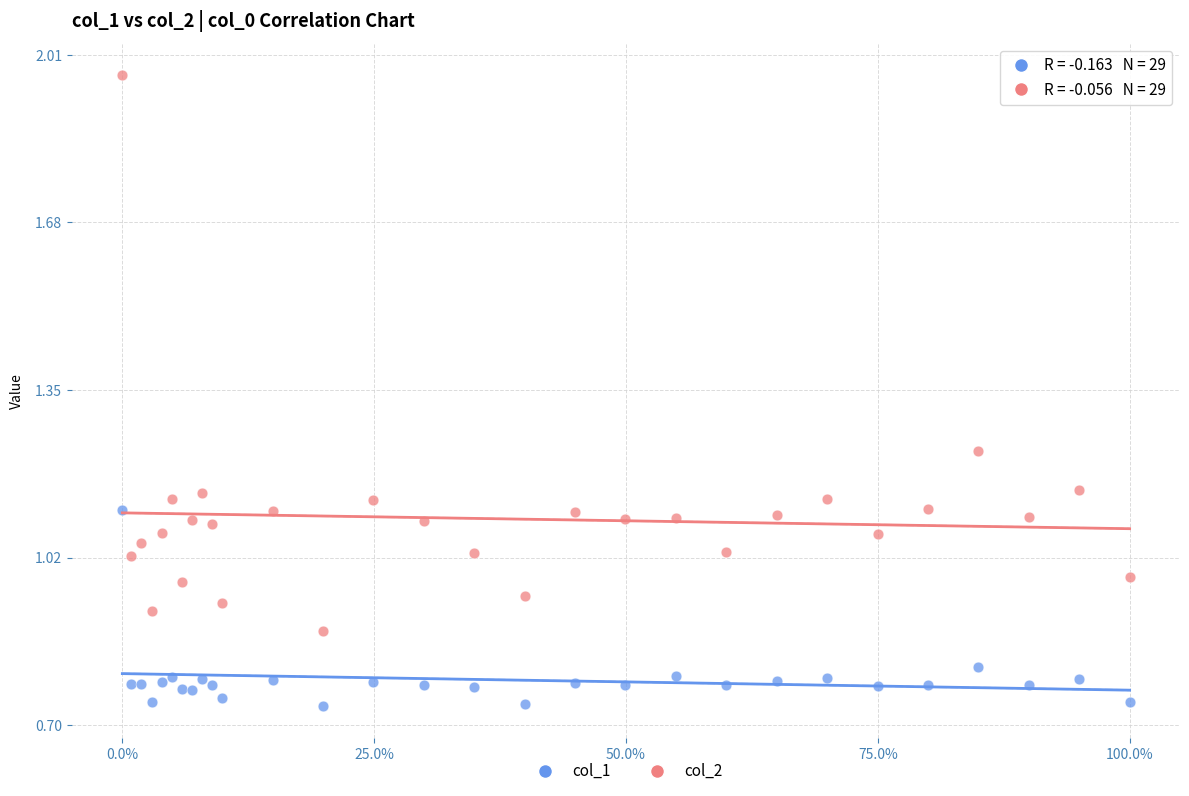

Which series has the widest spread of Y values?

col_2